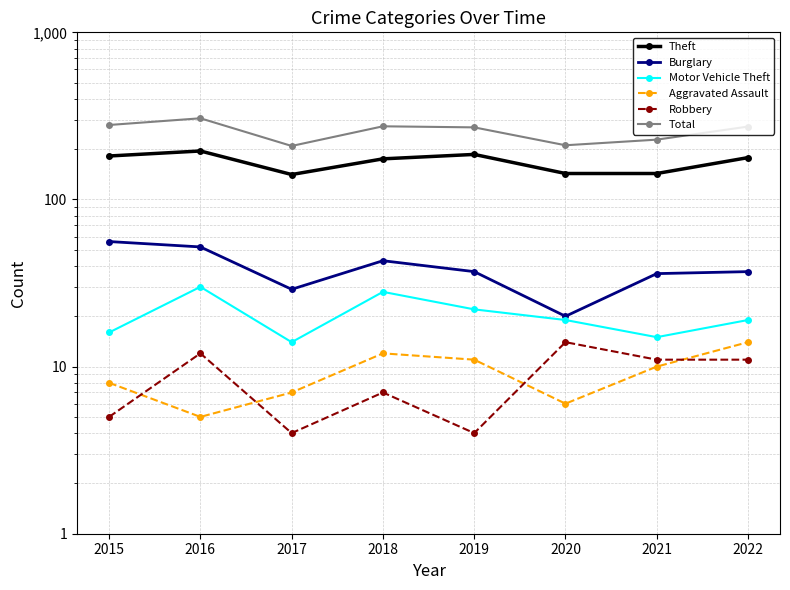

What is the minimum value for Theft?

141